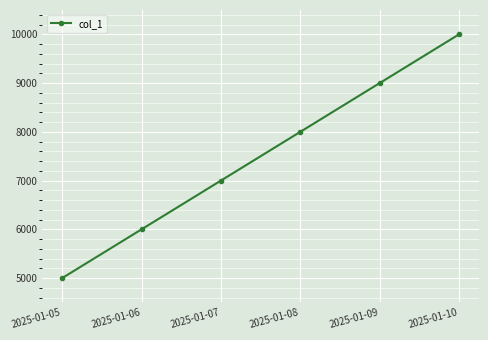

Count the number of categories in the chart.

6